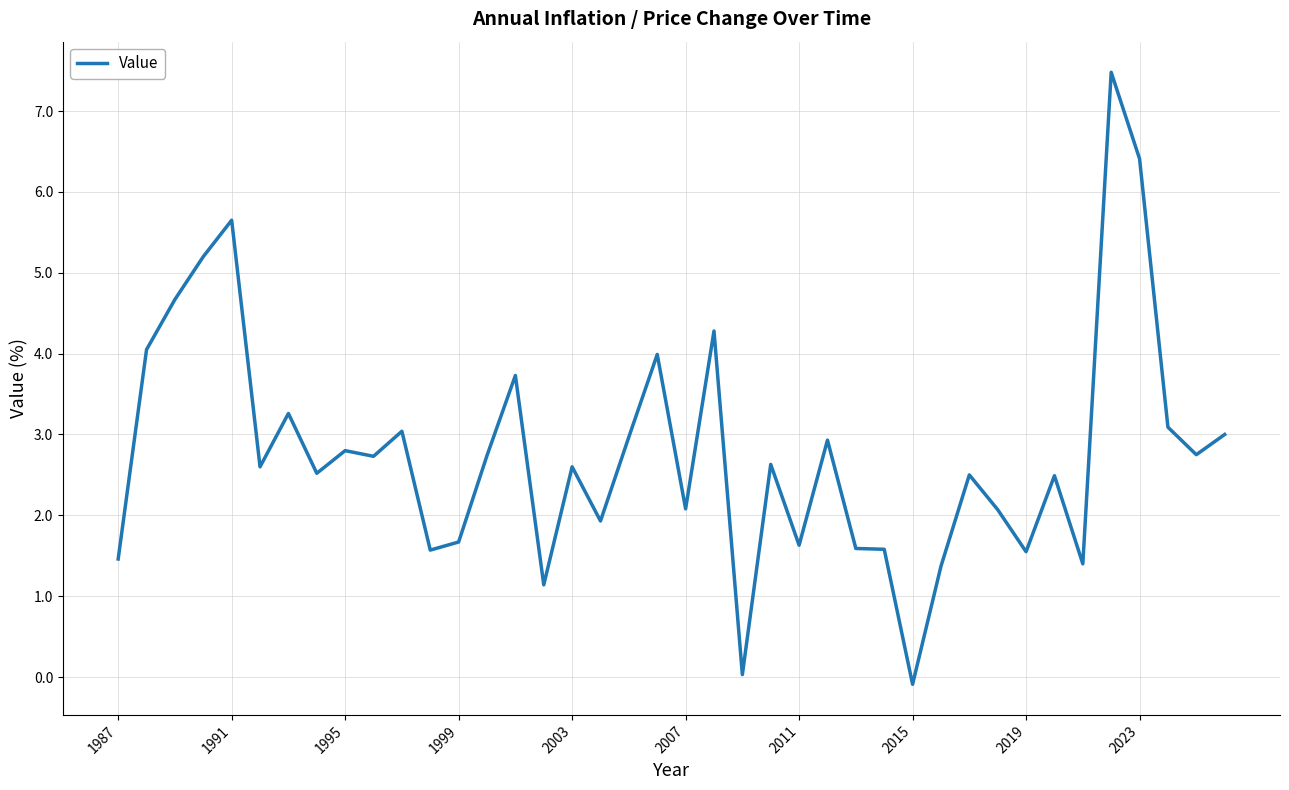

What is the maximum value shown in the chart?

7.5